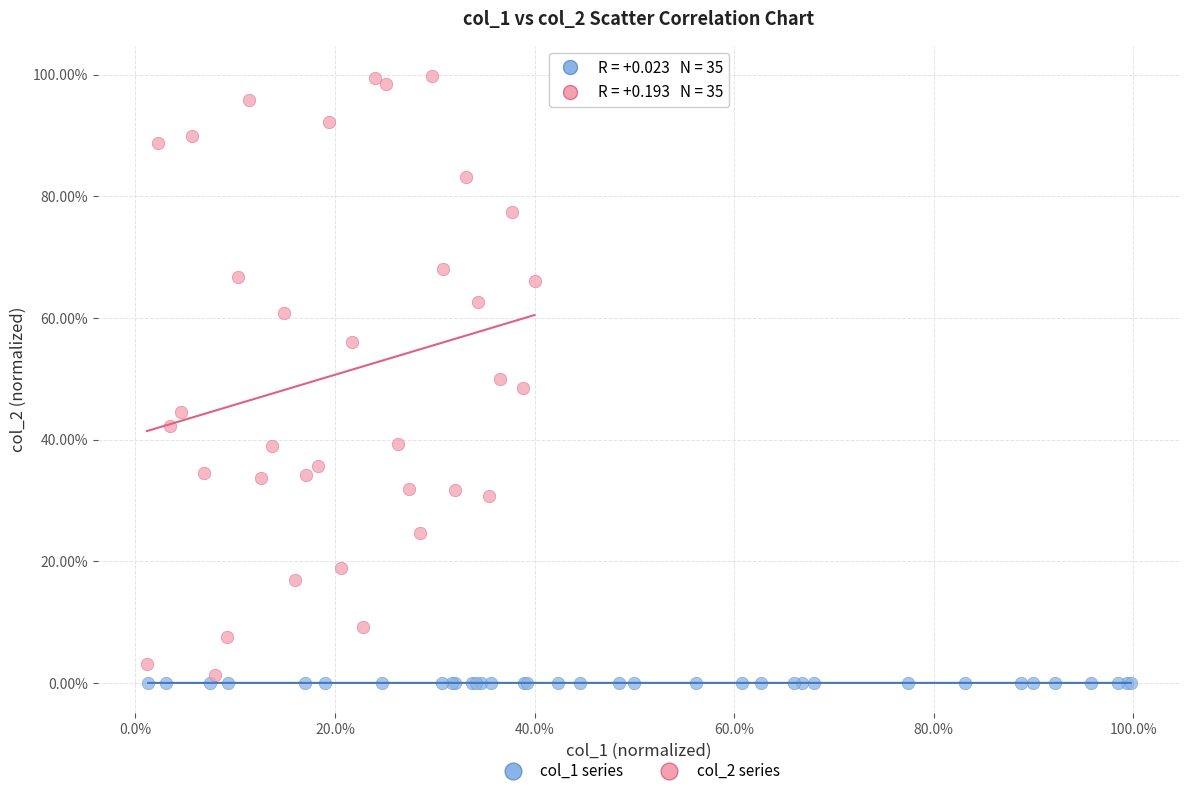

Which series contains the highest Y value?

col_2 series